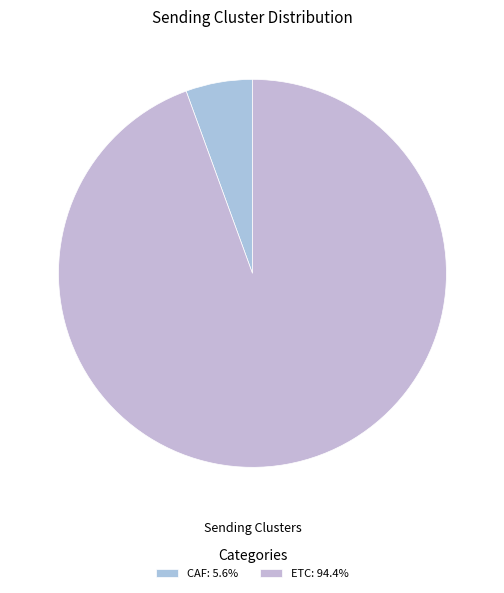

Combined, do CAF and ETC account for over 50%?

Yes